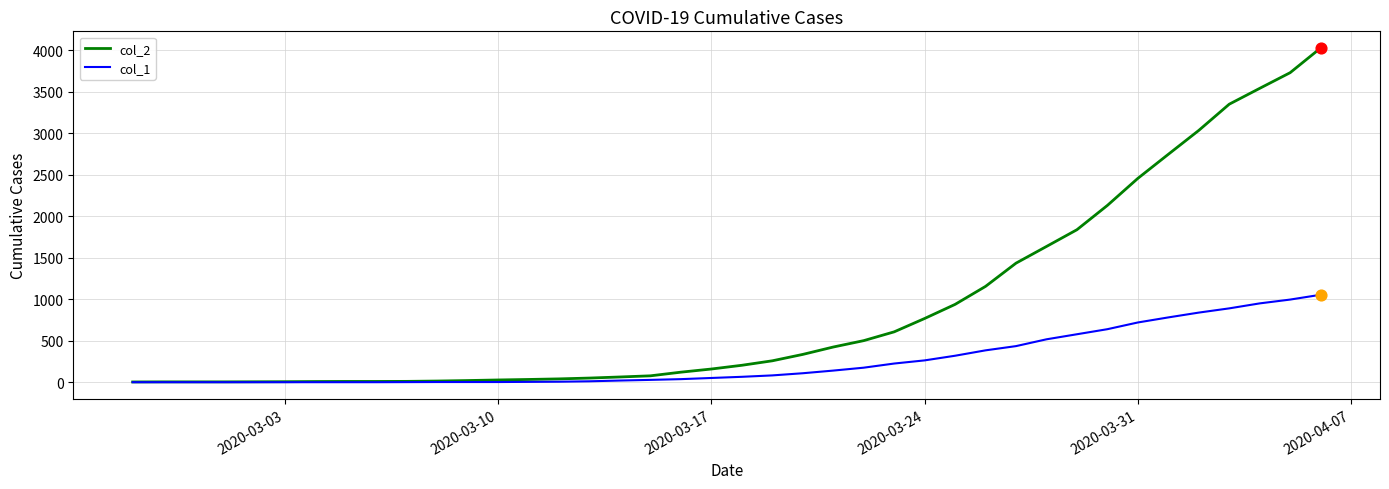

Which series has the largest total across all categories?

col_2